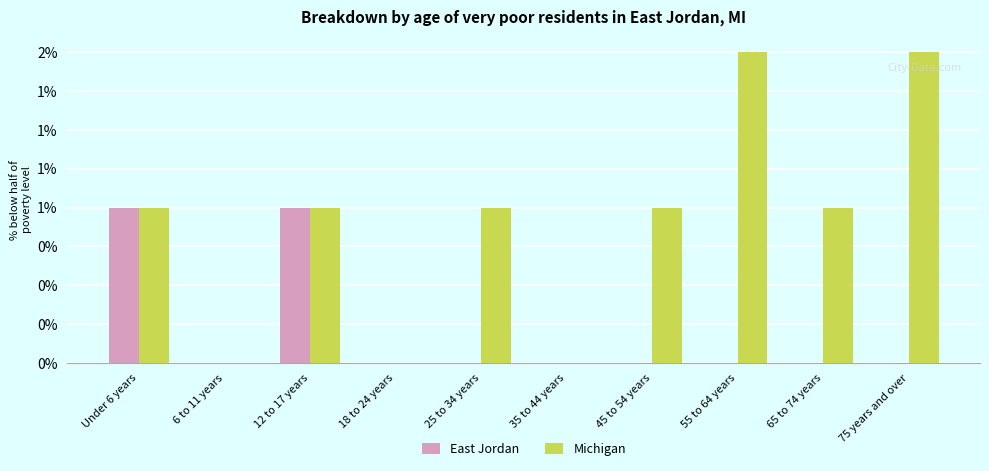

What is the sum of the Michigan values at 45 to 54 years and 25 to 34 years?

2